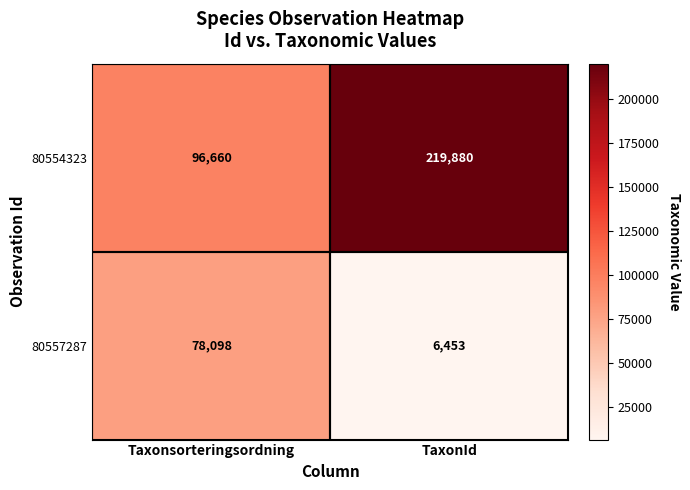

The value of 80557287 at TaxonId is 9764. True or false?

False